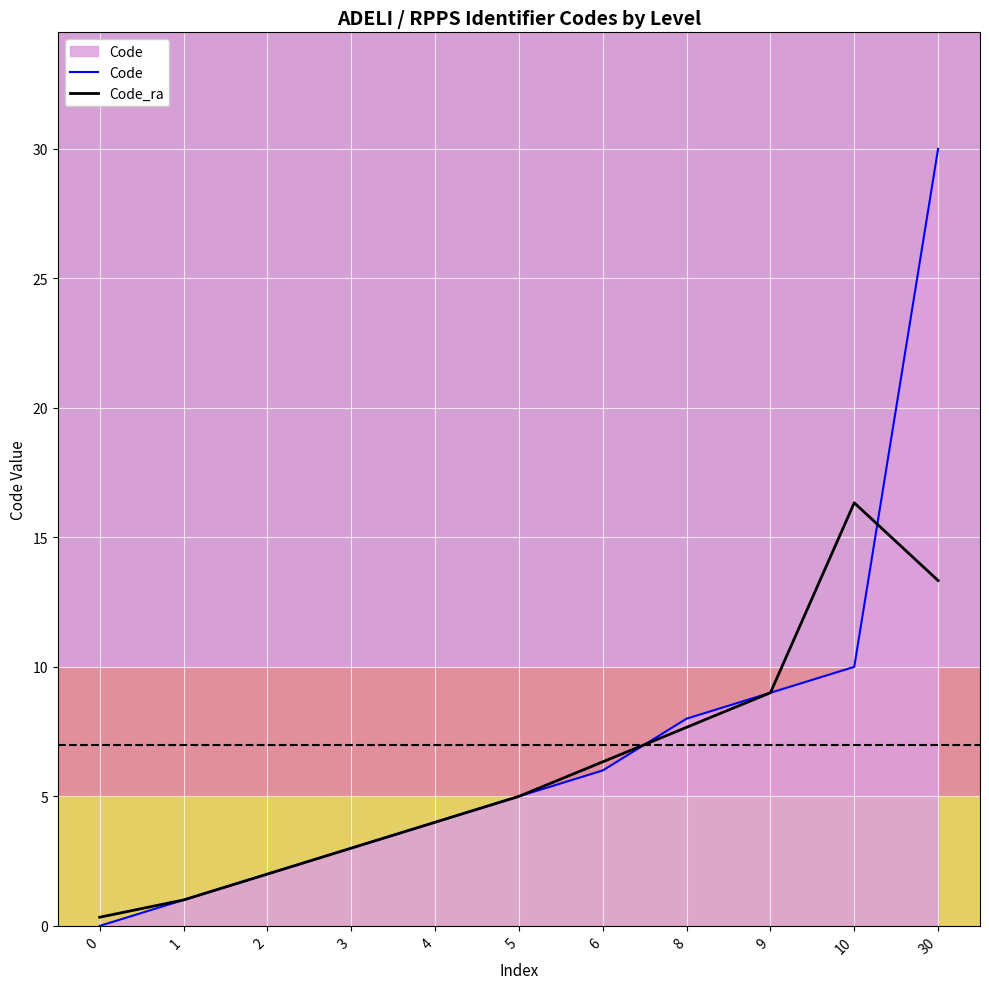

List the series in order of their overall mean, highest first.

Code, Code_ra